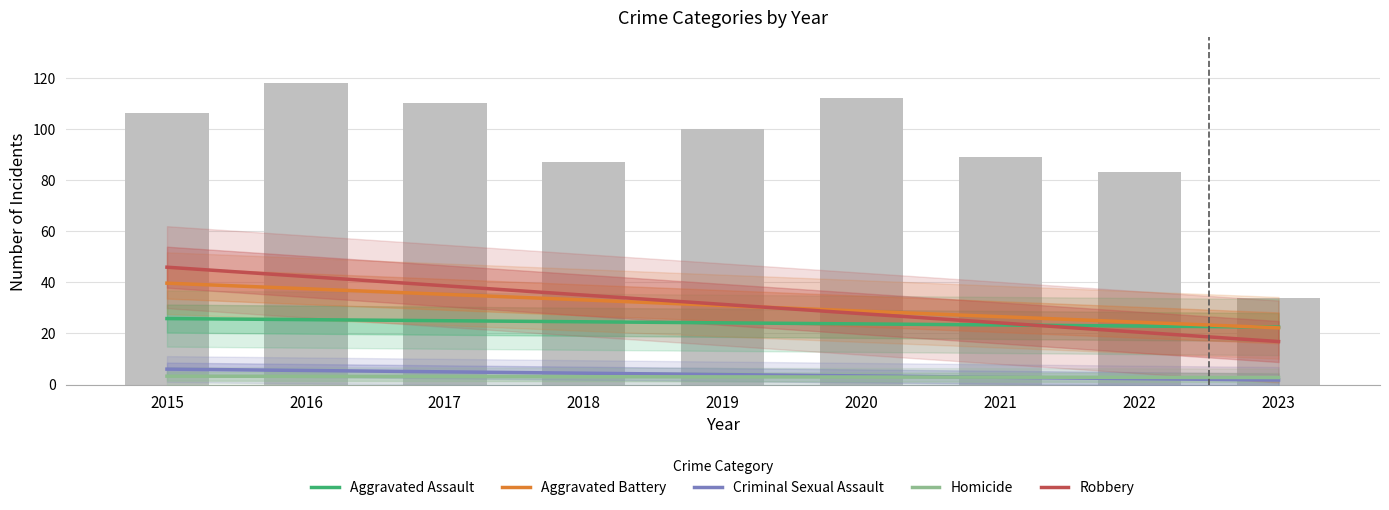

What is the difference between the maximum and minimum values in the Aggravated Battery series?

17.5